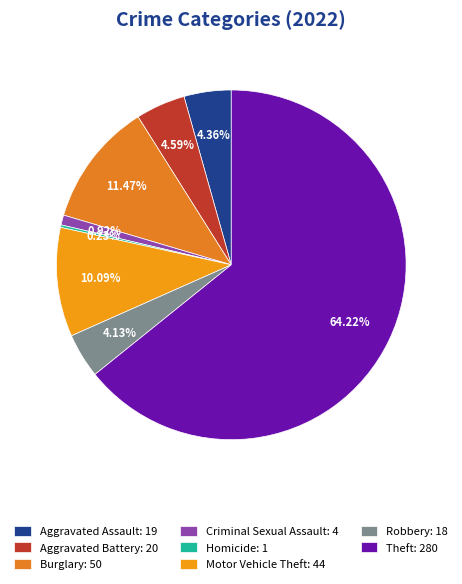

Which slice is the largest?

Theft: 280